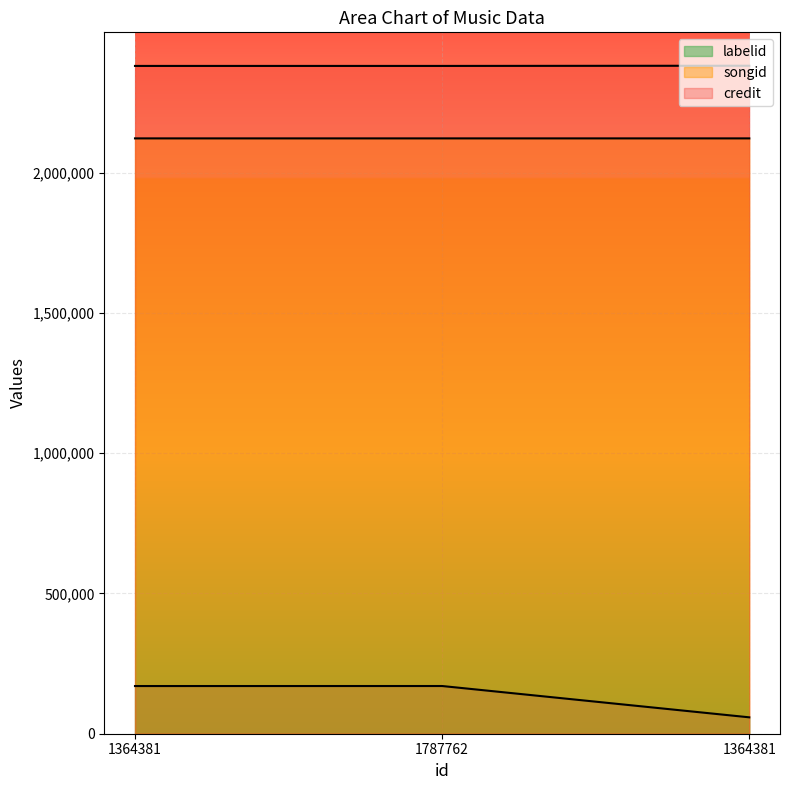

What is the sum of the songid values at 1787762 and 1364381?

4243432